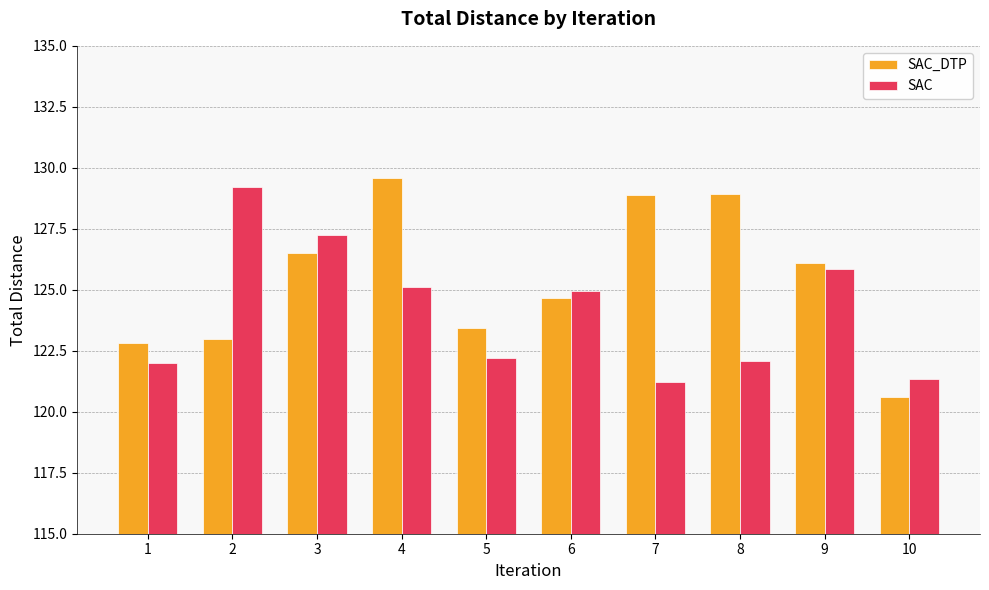

Which category has the highest value across all series?

4